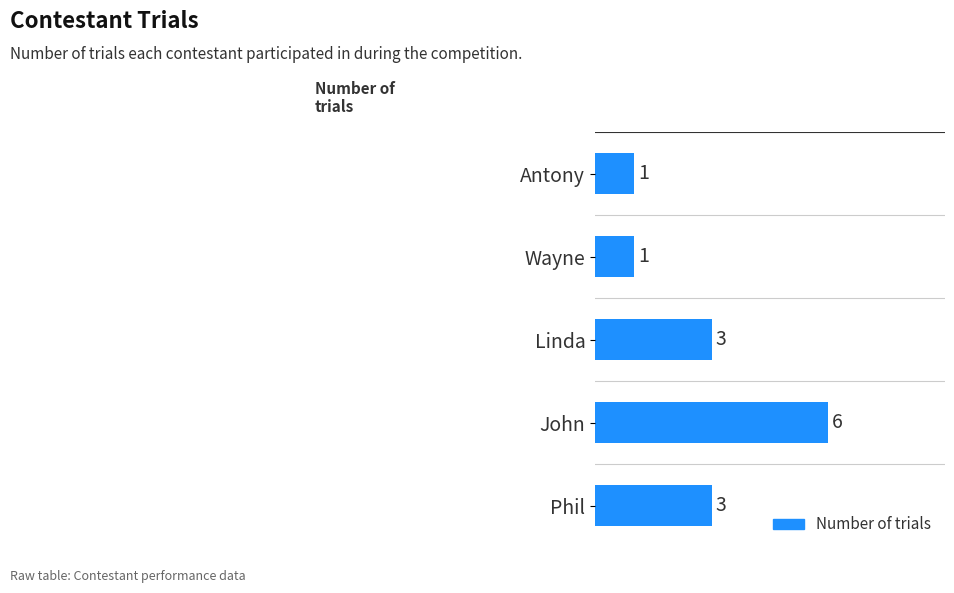

Is it true that the value at John is 6?

True